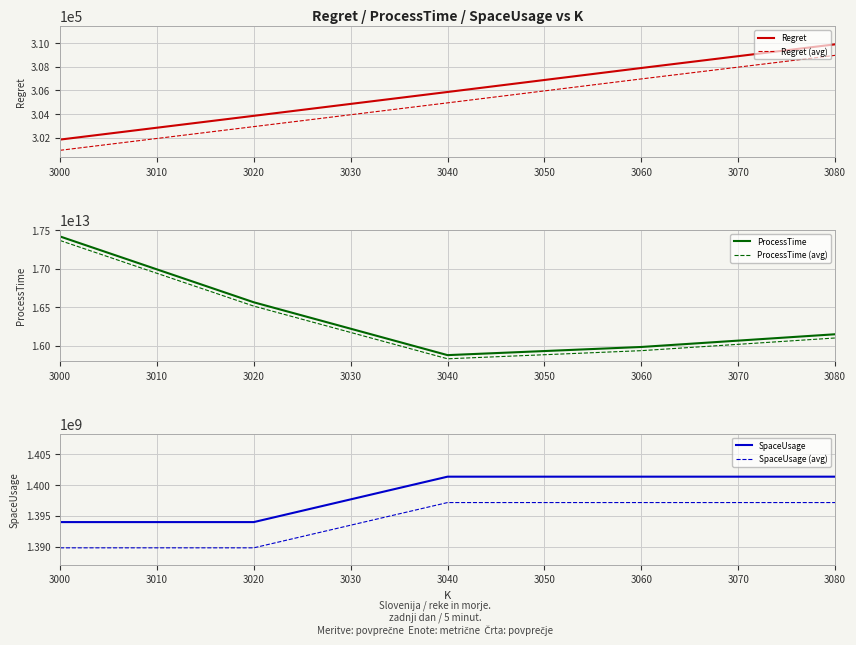

True or false: Regret has a value of 192164.3 at 3010.

False